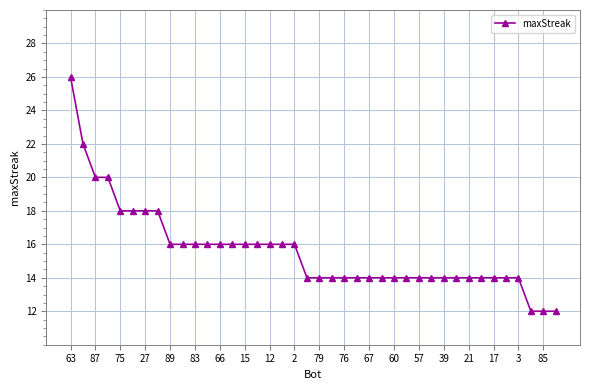

What is the value of the 27th point from the left?

14